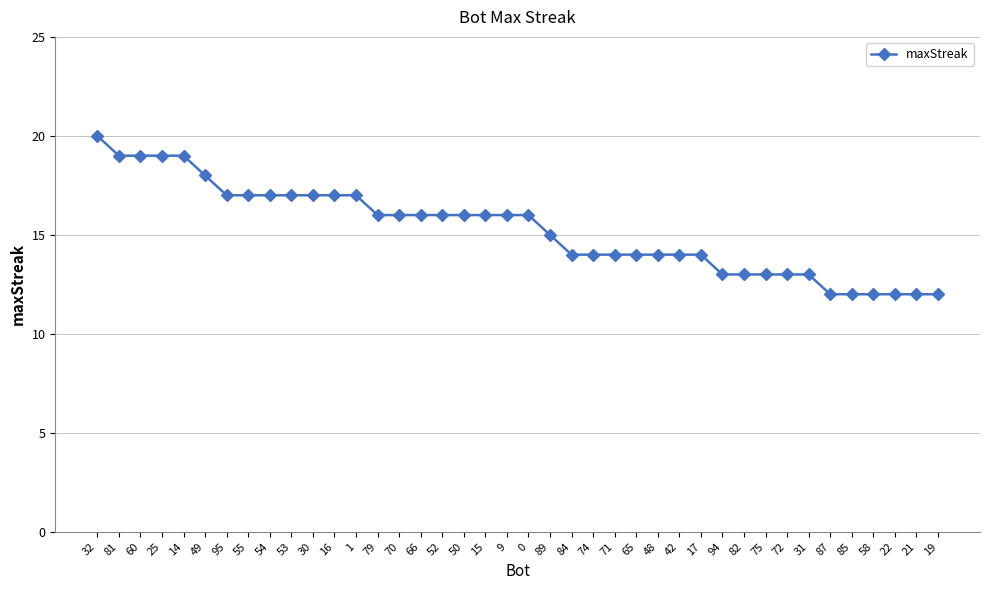

Which has a higher value, 1 or 60?

60